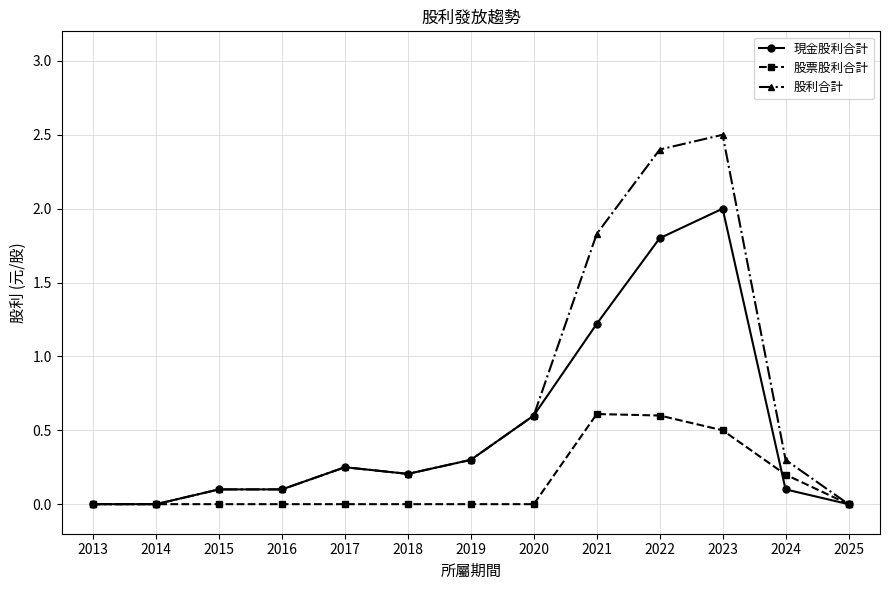

The value of 股利合計 at 2021 is 1.8. True or false?

True